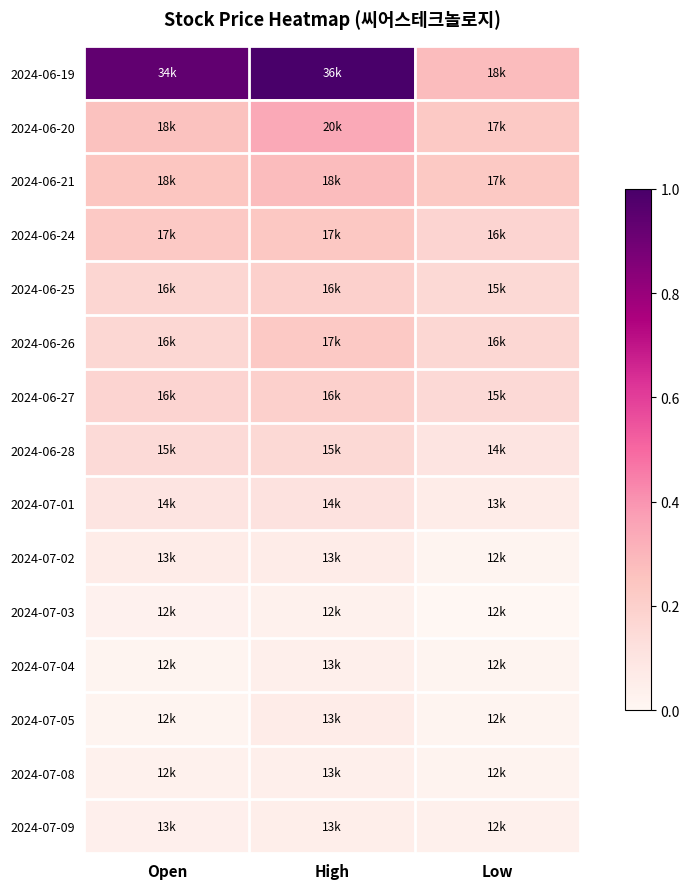

Reading left to right, extract all data points from this chart.

2024-06-19: Open=0.9	High=1.0	Low=0.3
2024-06-20: Open=0.3	High=0.3	Low=0.2
2024-06-21: Open=0.2	High=0.3	Low=0.2
2024-06-24: Open=0.2	High=0.2	Low=0.2
2024-06-25: Open=0.2	High=0.2	Low=0.2
2024-06-26: Open=0.2	High=0.2	Low=0.2
2024-06-27: Open=0.2	High=0.2	Low=0.2
2024-06-28: Open=0.2	High=0.2	Low=0.1
2024-07-01: Open=0.1	High=0.1	Low=0.1
2024-07-02: Open=0.1	High=0.1	Low=0.0
2024-07-03: Open=0.0	High=0.0	Low=0.0
2024-07-04: Open=0.0	High=0.0	Low=0.0
2024-07-05: Open=0.0	High=0.1	Low=0.0
2024-07-08: Open=0.0	High=0.0	Low=0.0
2024-07-09: Open=0.0	High=0.0	Low=0.0